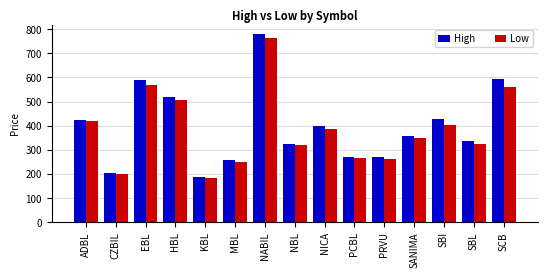

What is the spread (max minus min) of values at SBL?

9